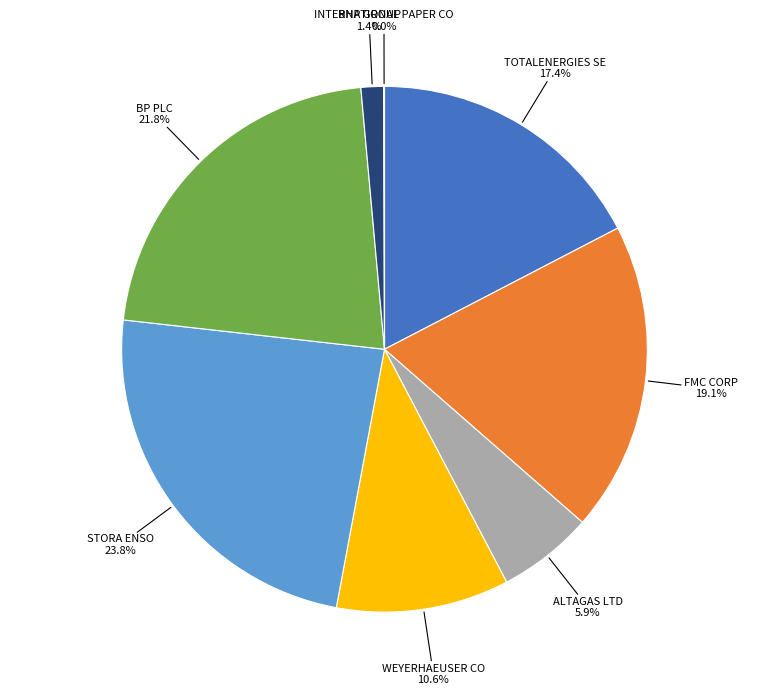

Approximately how many times larger is the value at ALTAGAS LTD compared to BP PLC?

0.3